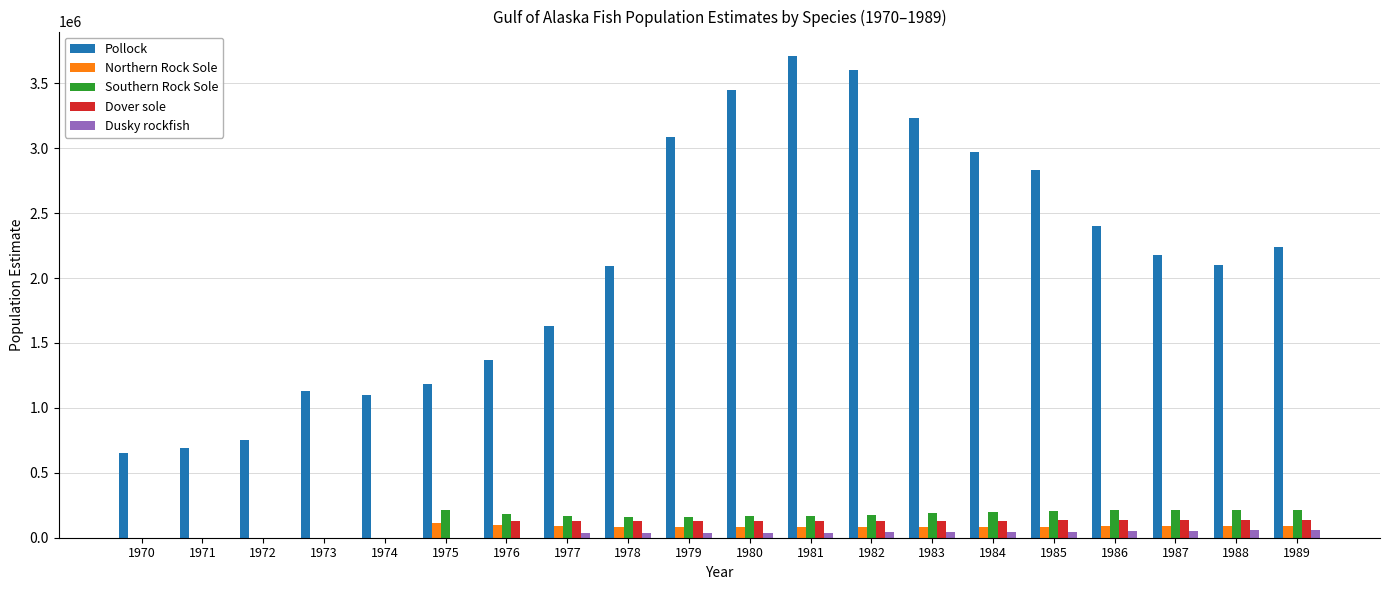

How many values in the Northern Rock Sole series exceed 84875?

10